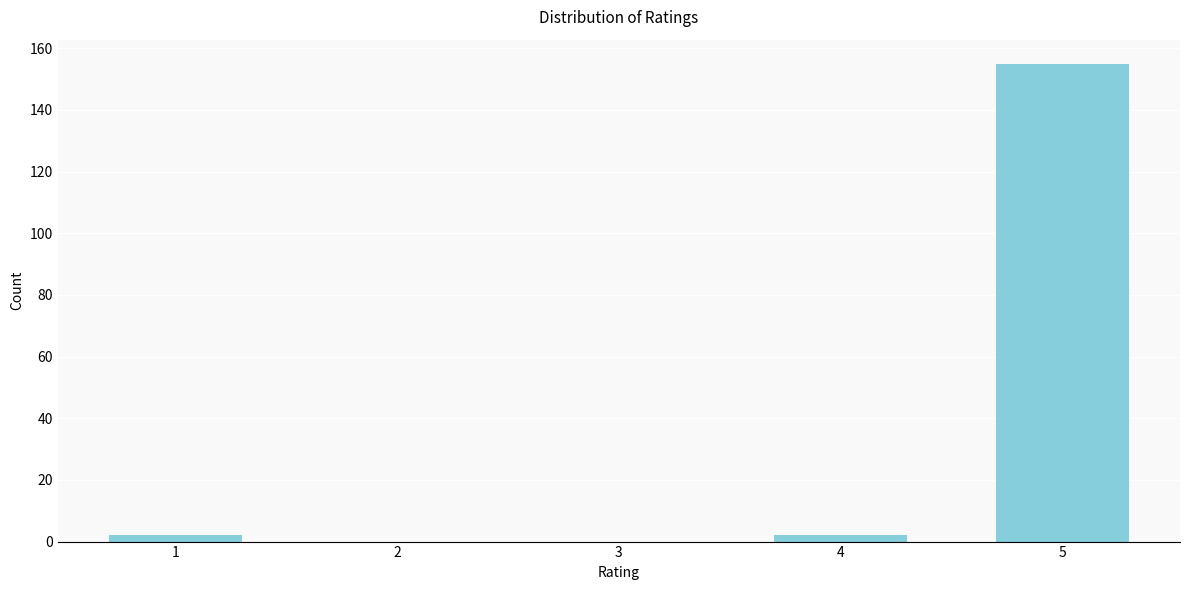

Reading right to left, transcribe all the data shown in this chart.

5=155	4=2	3=0	2=0	1=2